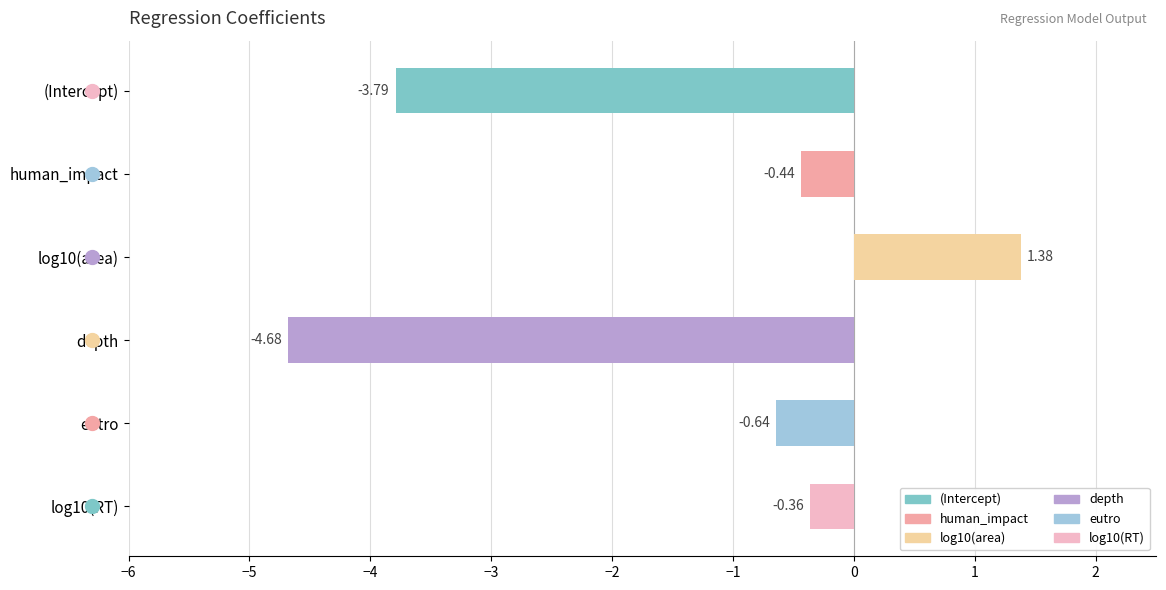

What is the change in value from (Intercept) to log10(RT)?

+3.4